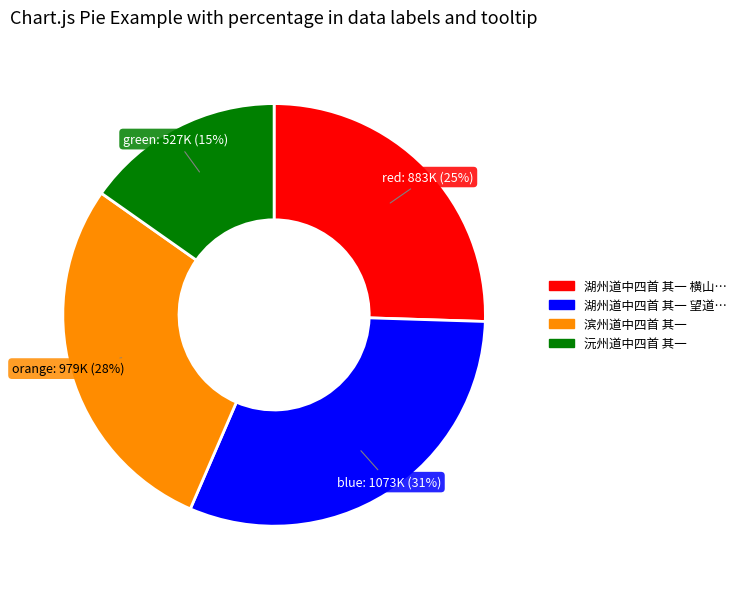

Is there any slice that represents more than half of the pie?

No